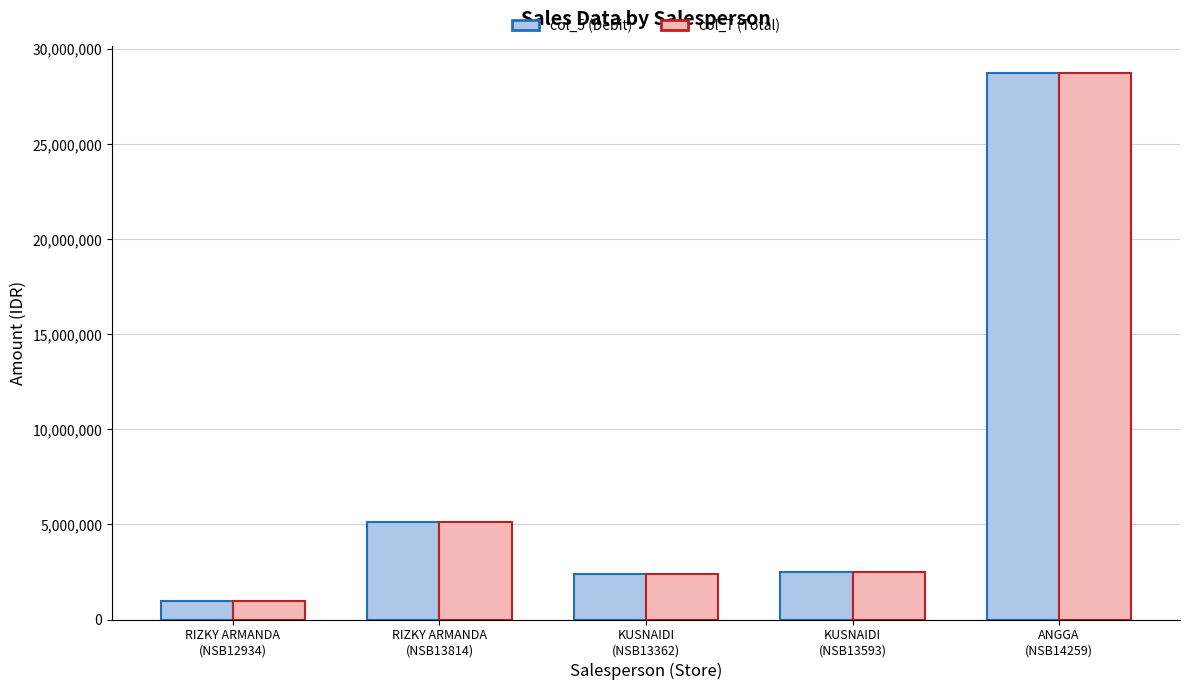

Reading right to left, transcribe all the data shown in this chart.

col_5 (Debit): ANGGA
(NSB14259)=28743137	KUSNAIDI
(NSB13593)=2517683	KUSNAIDI
(NSB13362)=2382500	RIZKY ARMANDA
(NSB13814)=5142150	RIZKY ARMANDA
(NSB12934)=990000
col_7 (Total): ANGGA
(NSB14259)=28743137	KUSNAIDI
(NSB13593)=2517683	KUSNAIDI
(NSB13362)=2382500	RIZKY ARMANDA
(NSB13814)=5142150	RIZKY ARMANDA
(NSB12934)=990000